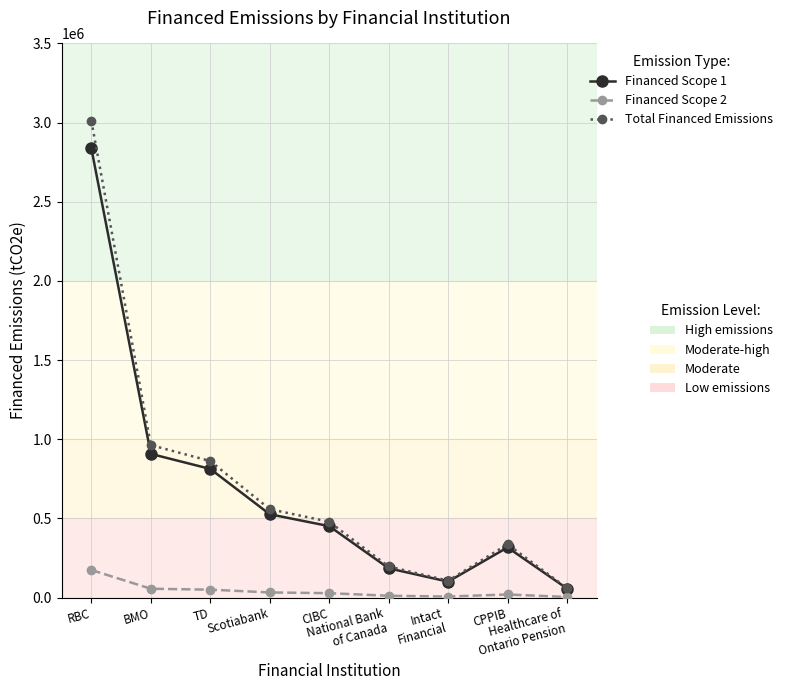

What is the greatest value displayed?

3010276.9